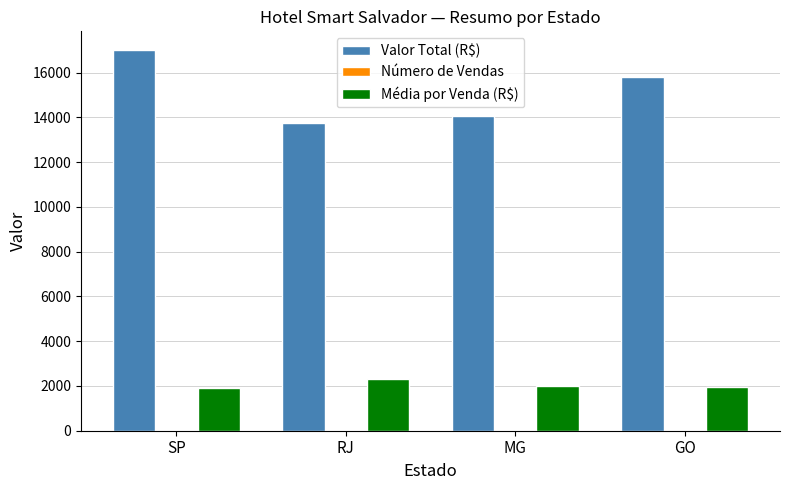

At which category is the sum across all series the highest?

SP